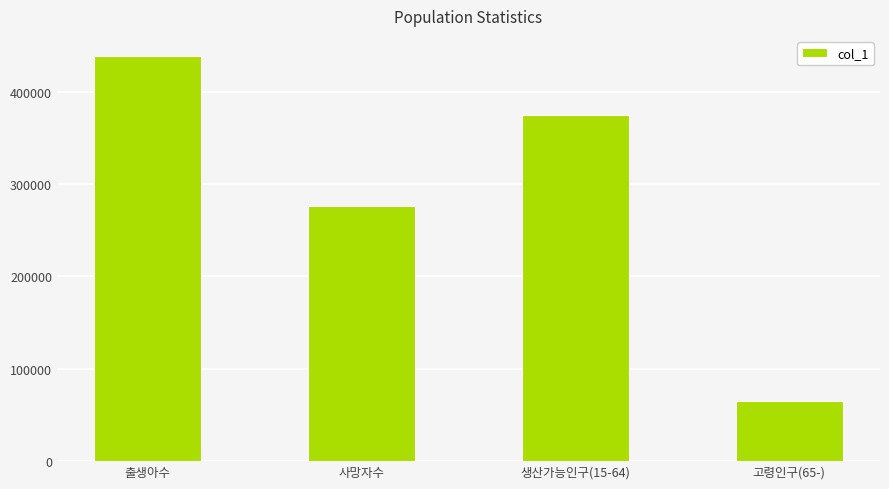

How many data points are less than 374440?

2